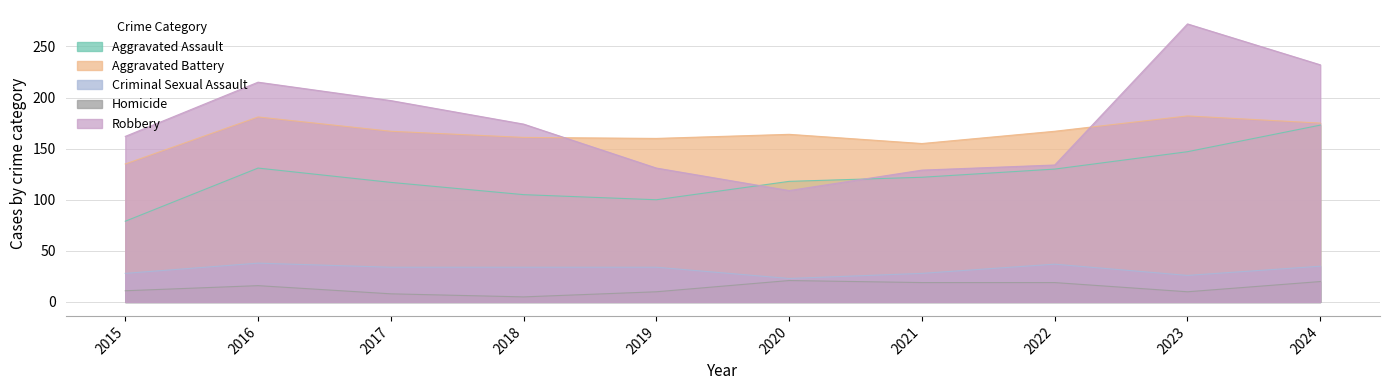

Which series has the widest spread of values?

Robbery